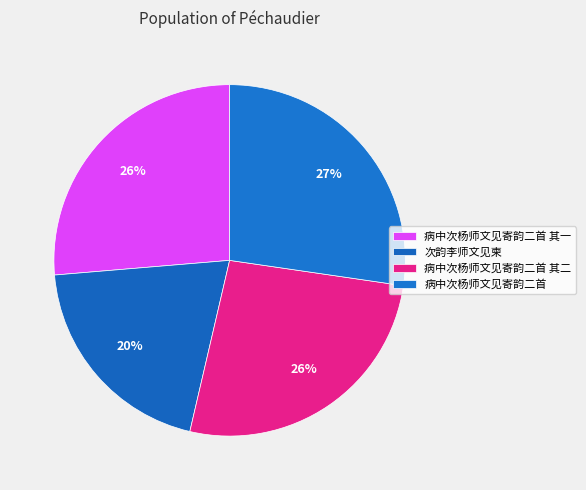

How many segments does this pie chart have?

4